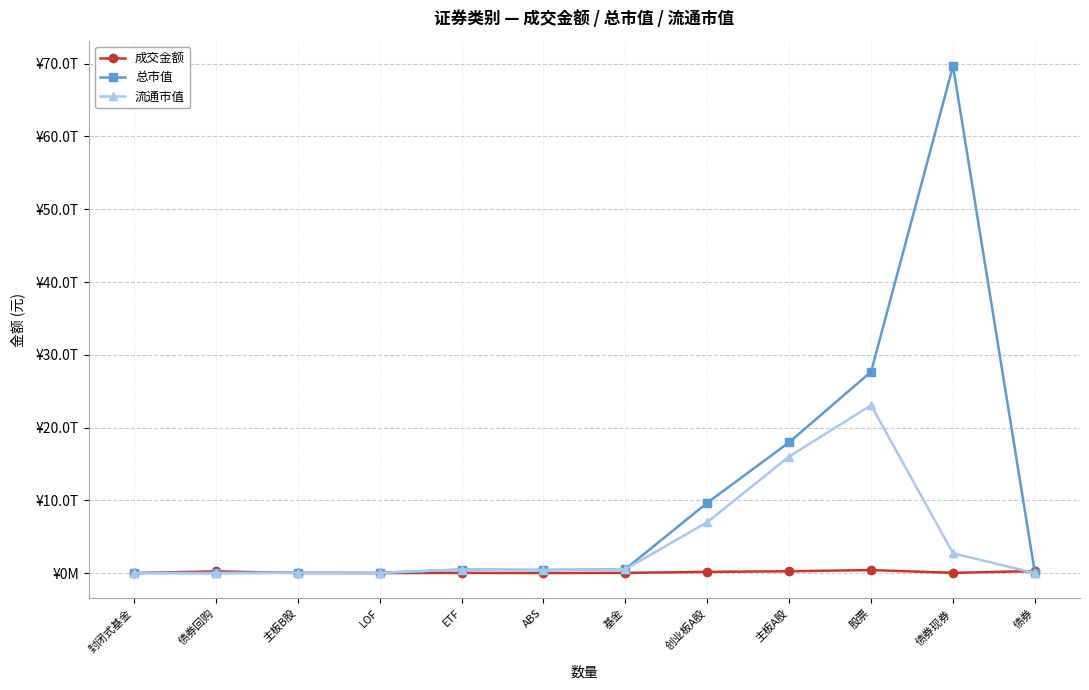

Is this an area chart (filled region under the line)?

No